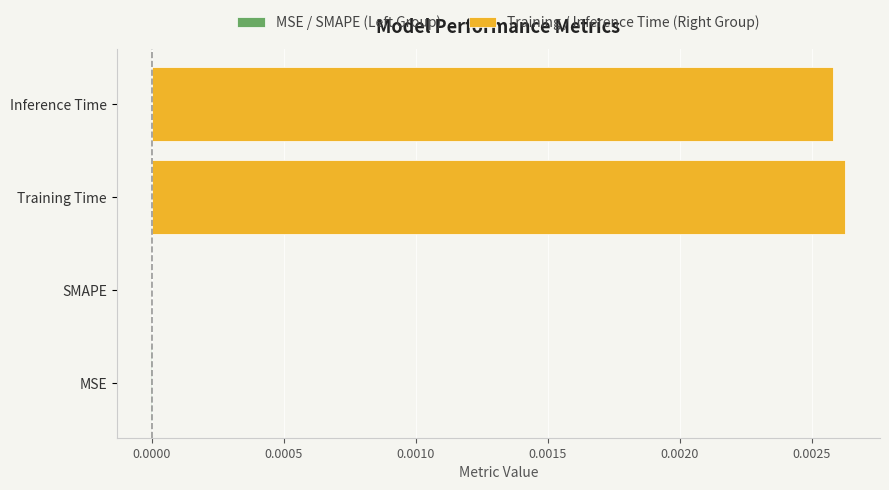

Rank the series at Training Time from lowest to highest value.

MSE / SMAPE (Left Group), Training / Inference Time (Right Group)